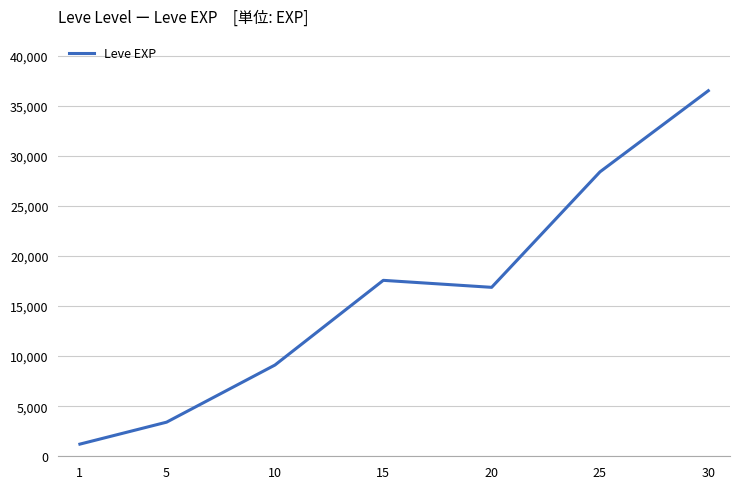

What is the greatest value displayed?

36492.5